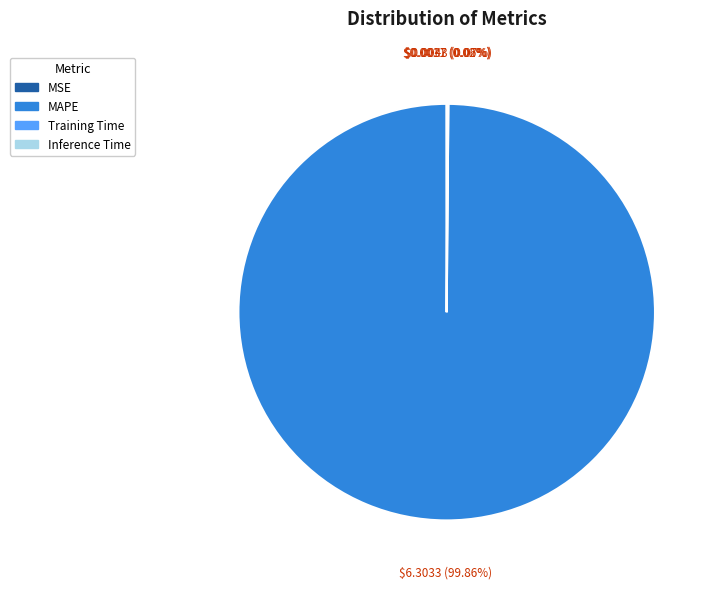

What is the largest slice in the pie chart?

MAPE